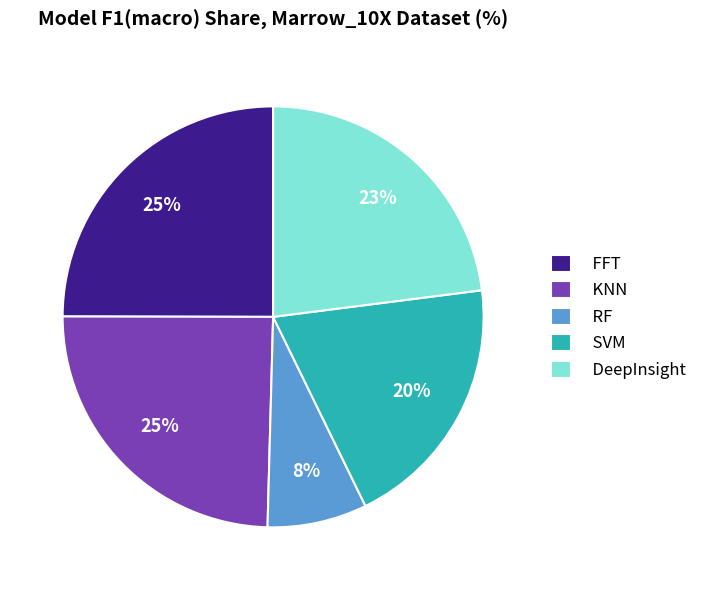

Which slice is the smallest?

RF